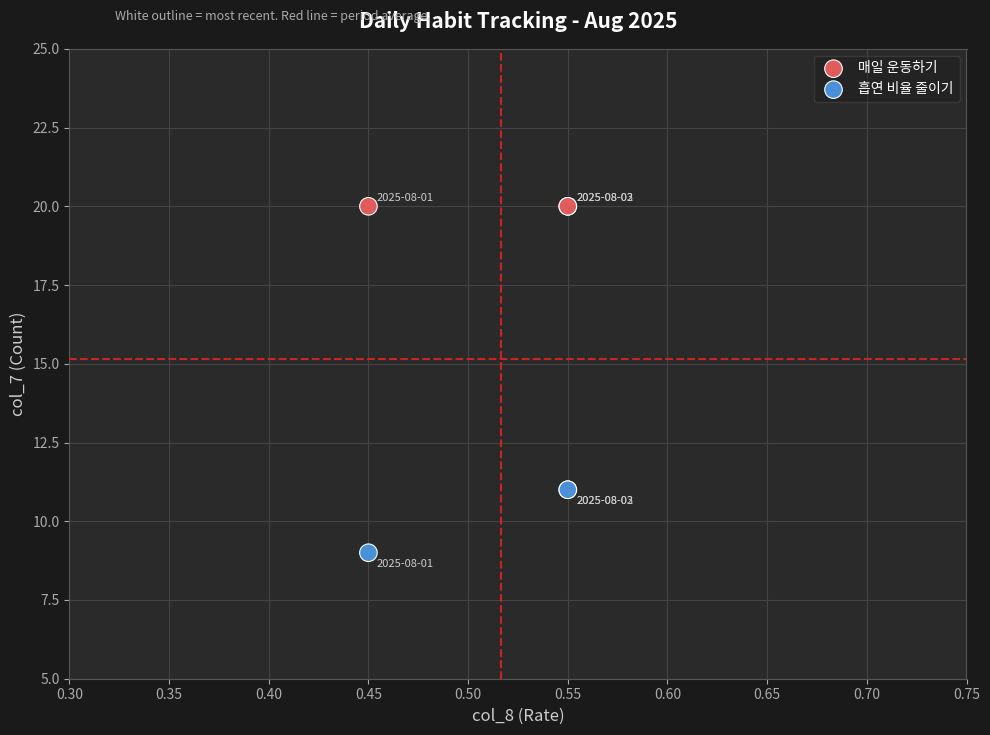

Which series contains the highest Y value?

매일 운동하기